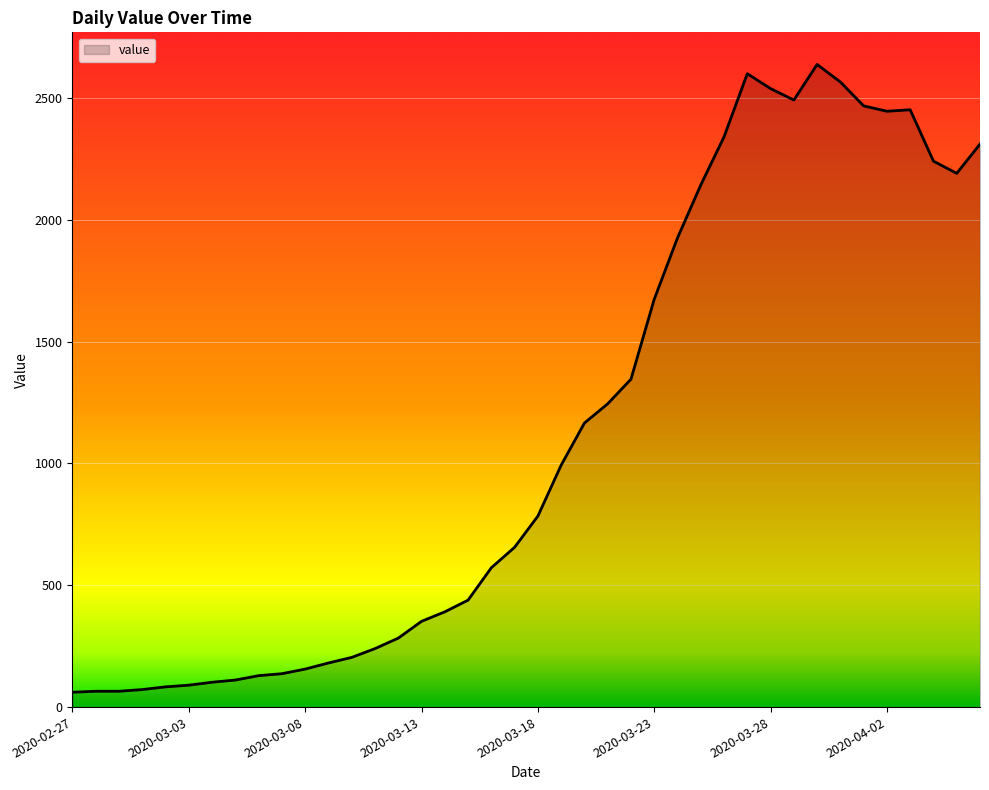

What is the smallest value displayed?

61